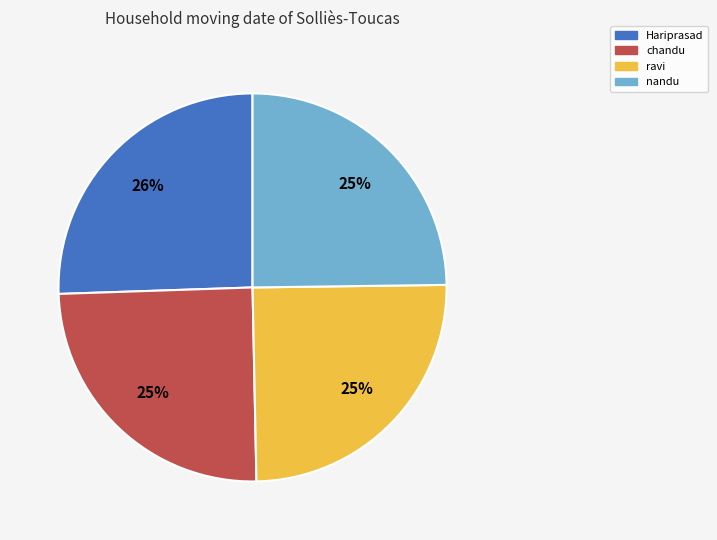

Is there a majority slice in this chart?

No